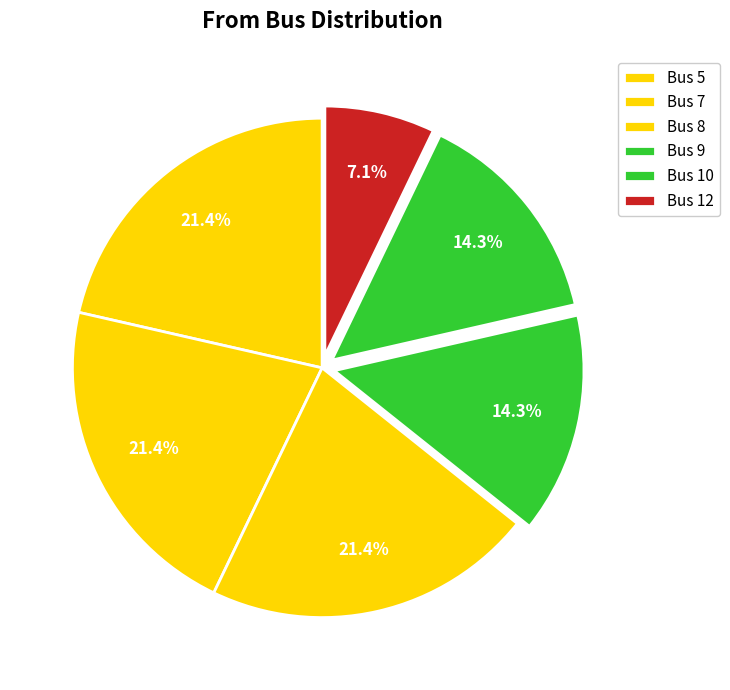

To the nearest percent, what is the difference between the largest and smallest slice percentages?

14%